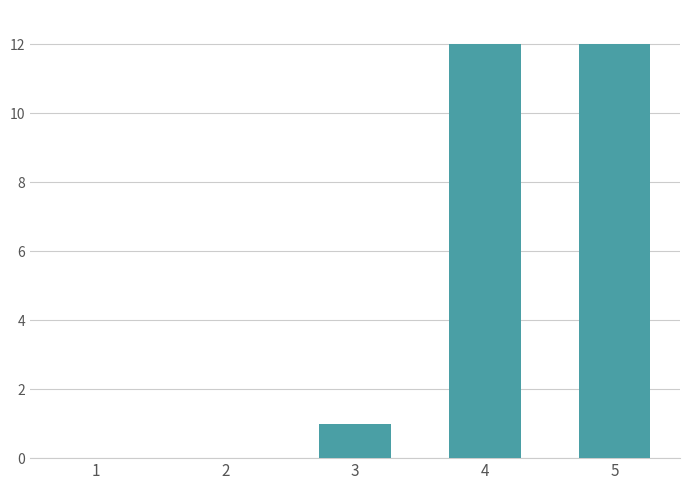

Where is the data nearest to the value 6?

3